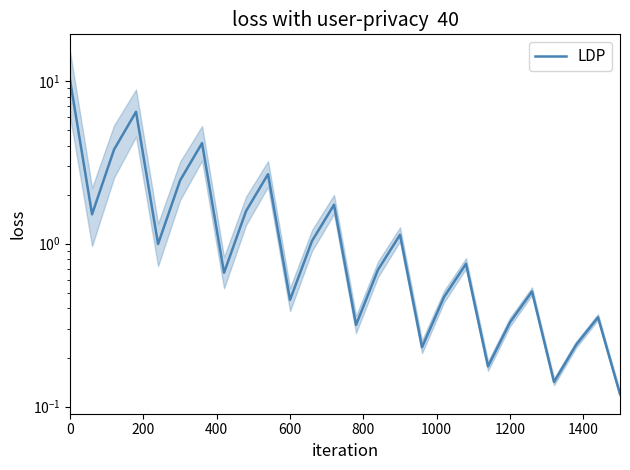

How many interior local peaks (higher than both neighbors) does the data have?

8